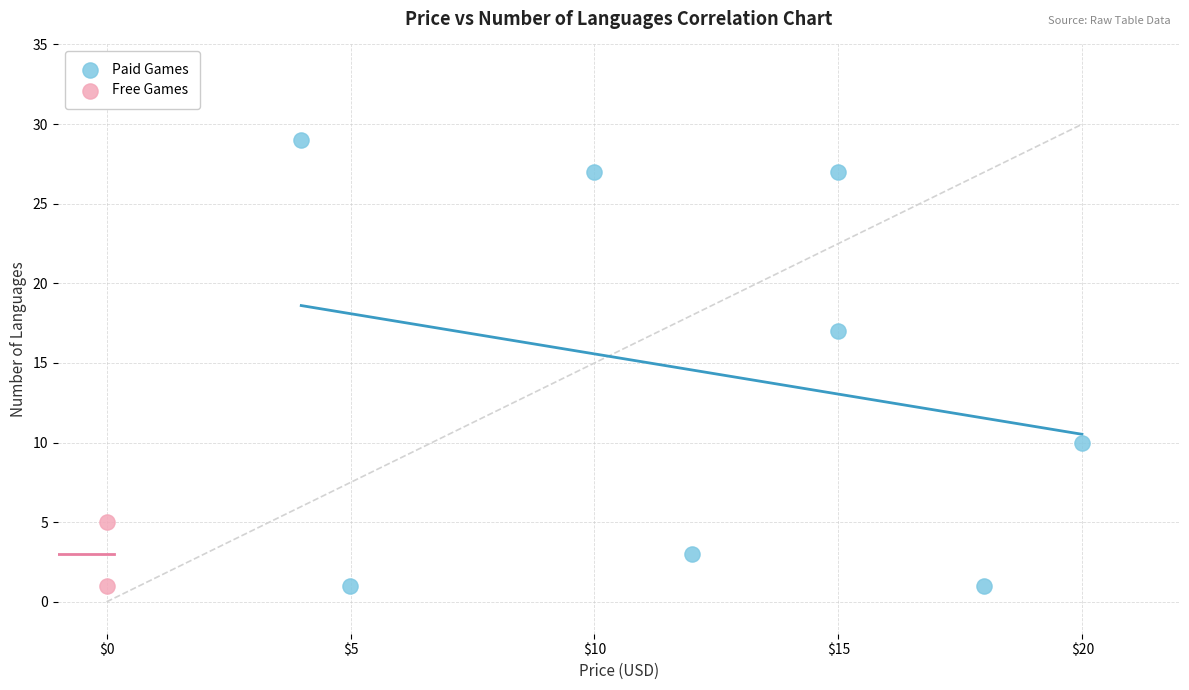

Which series has the widest spread of Y values?

Paid Games